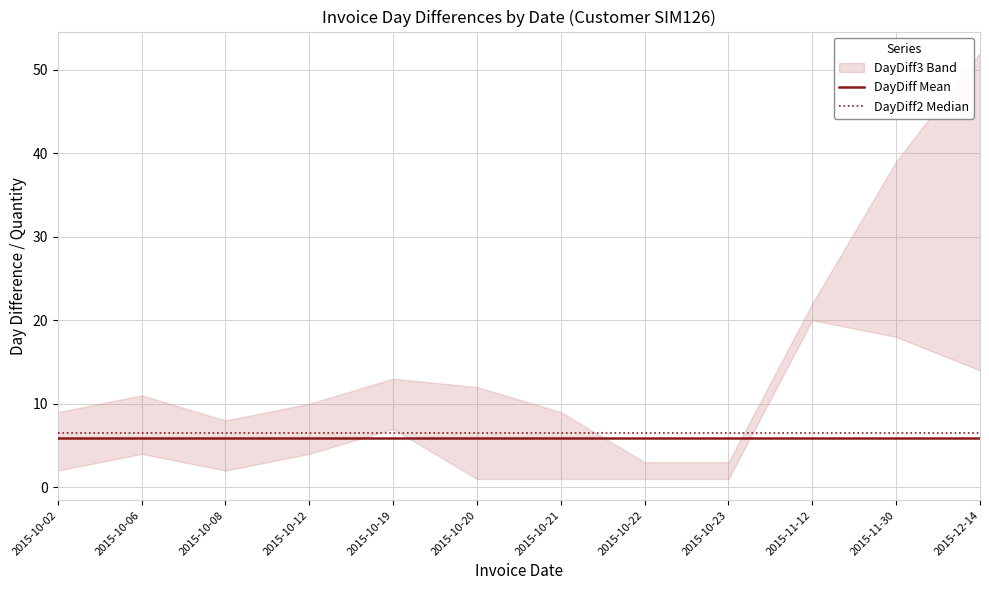

True or false: DayDiff Mean has a value of 9.4 at 2015-10-12.

False